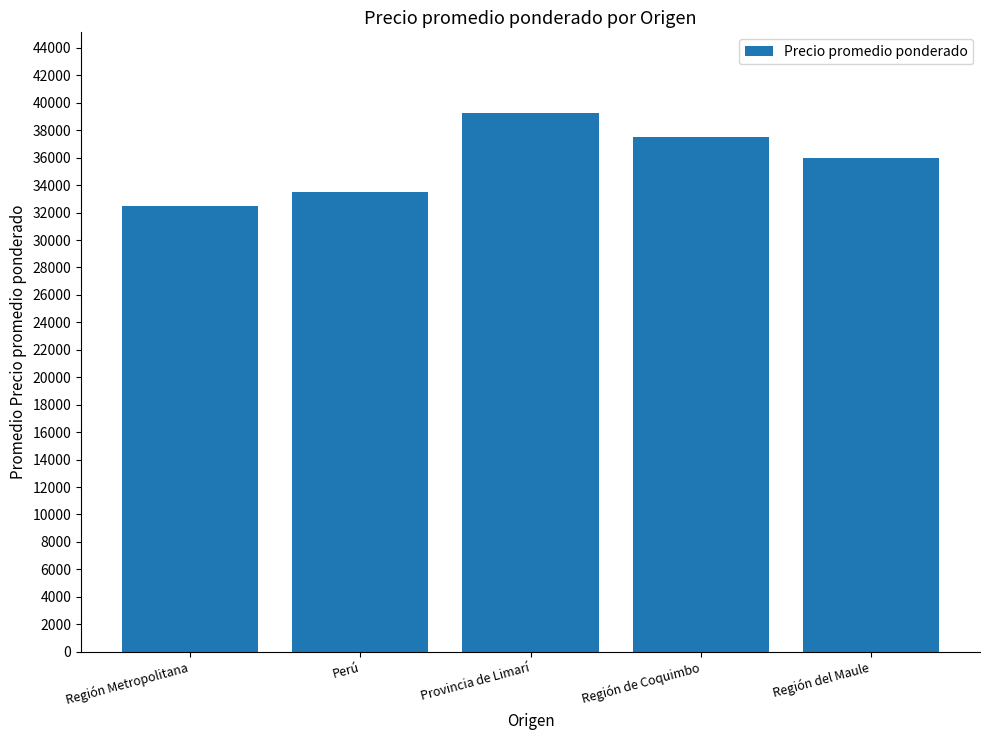

The chart shows a value of 21692 at Región de Coquimbo. True or false?

False